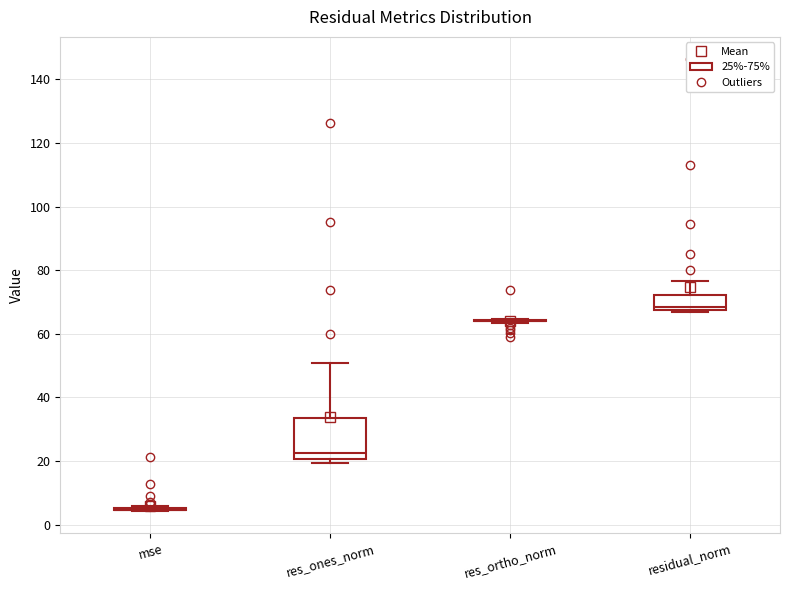

Comparing the boxes themselves (not the whiskers), which one is the tallest?

res_ones_norm